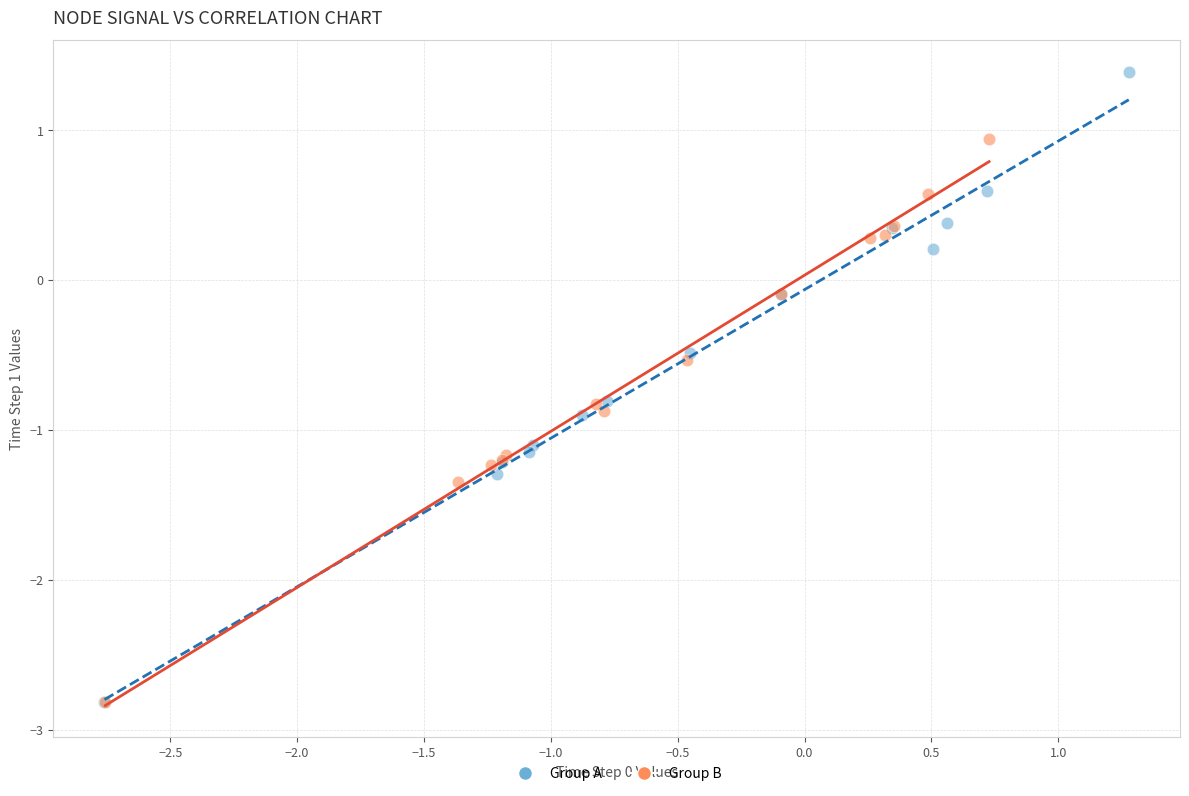

Which series has the largest Y range (max minus min)?

Group A